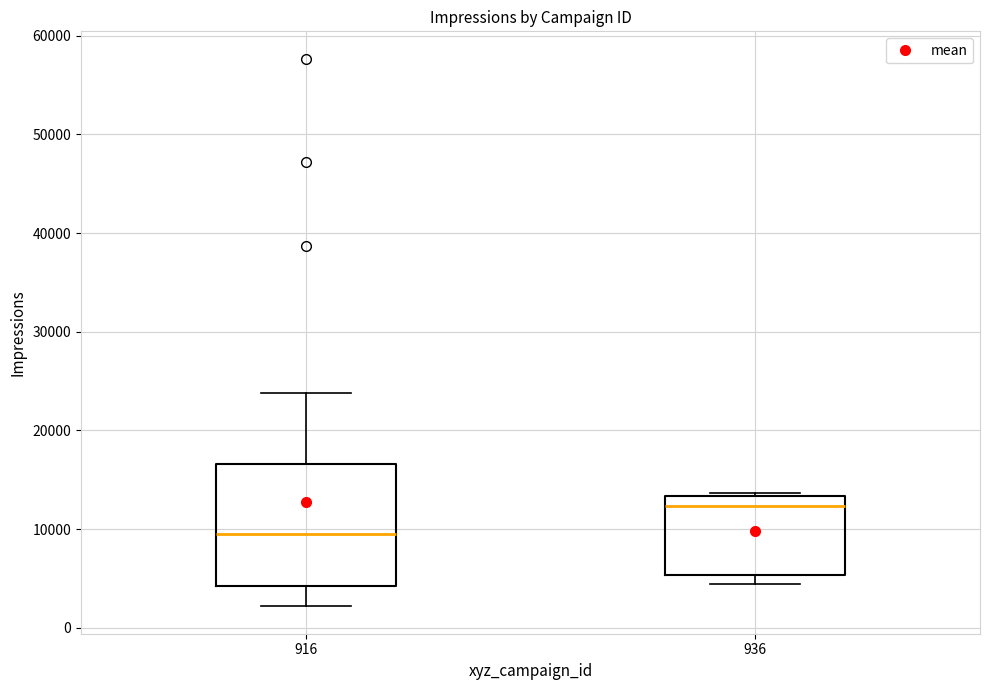

Where does the lower whisker of the box at x = 916 end on the y-axis? The values are not printed on the chart, so give them approximately, as read against the axis.

2000